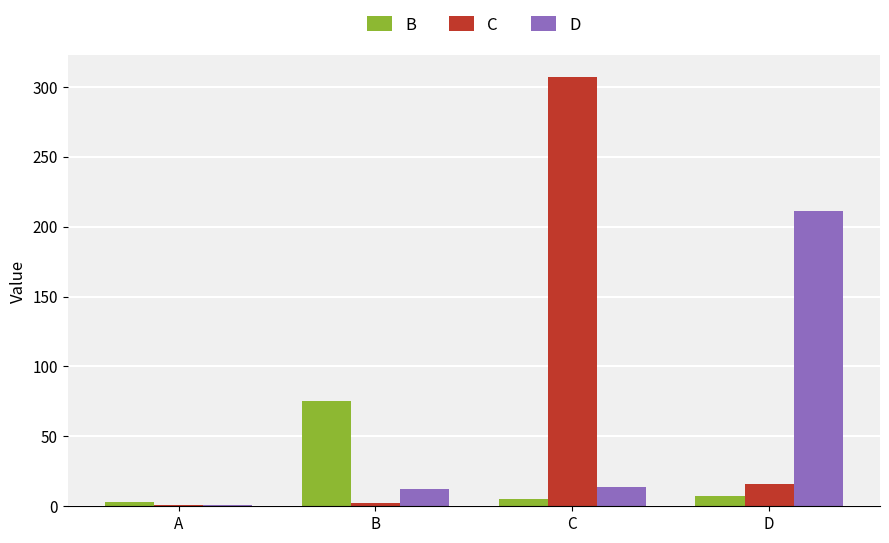

What is the difference between the maximum and minimum values in the D series?

210